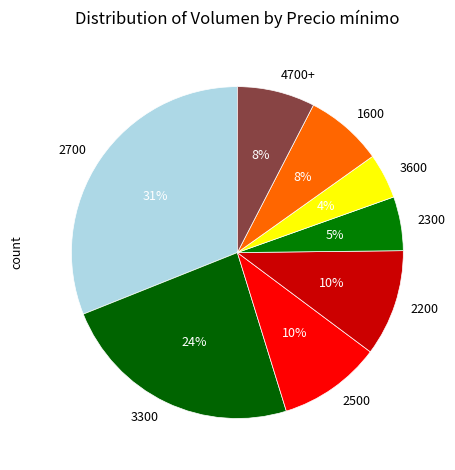

Which has a higher value, 1600 or 2700?

2700